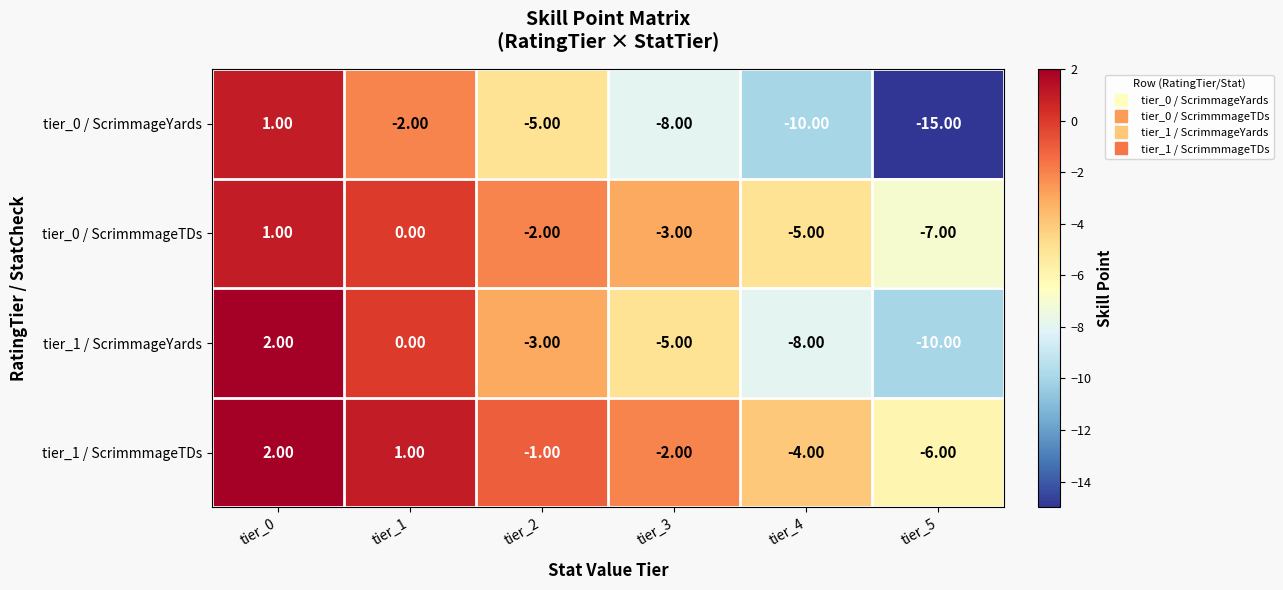

Rank the series at tier_5 from highest to lowest value.

tier_1 / ScrimmmageTDs, tier_0 / ScrimmmageTDs, tier_1 / ScrimmageYards, tier_0 / ScrimmageYards